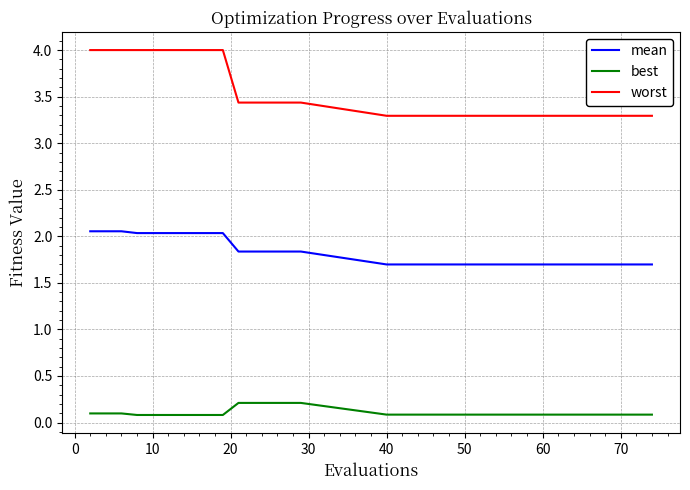

What is the average value of the mean series?

1.9